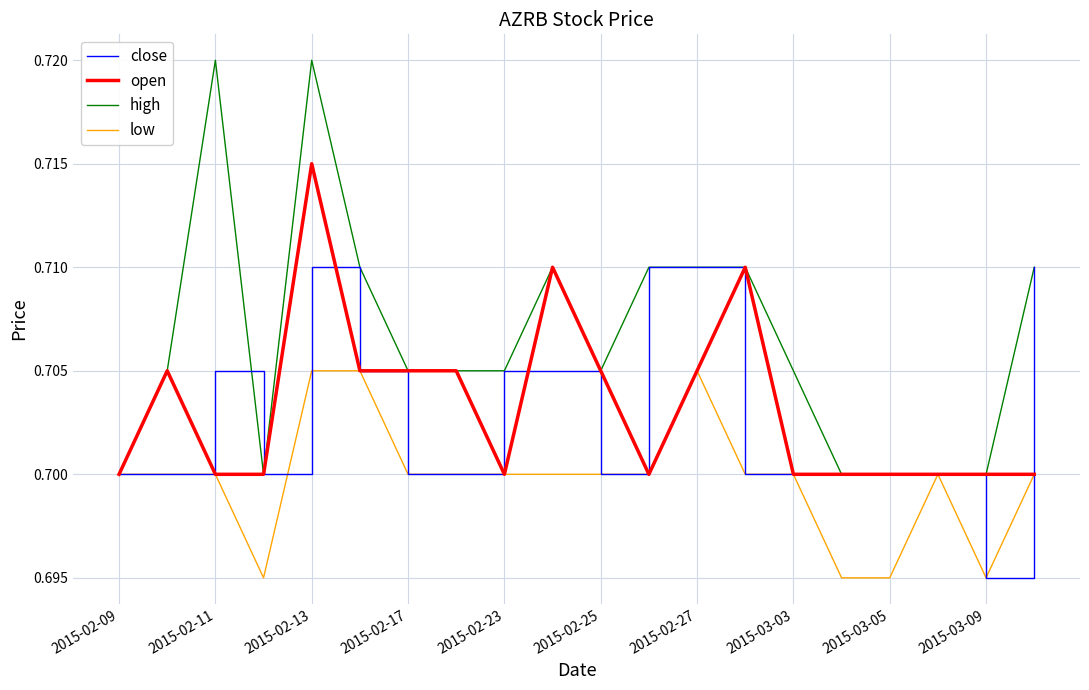

How many low values are between 0 and 1?

20